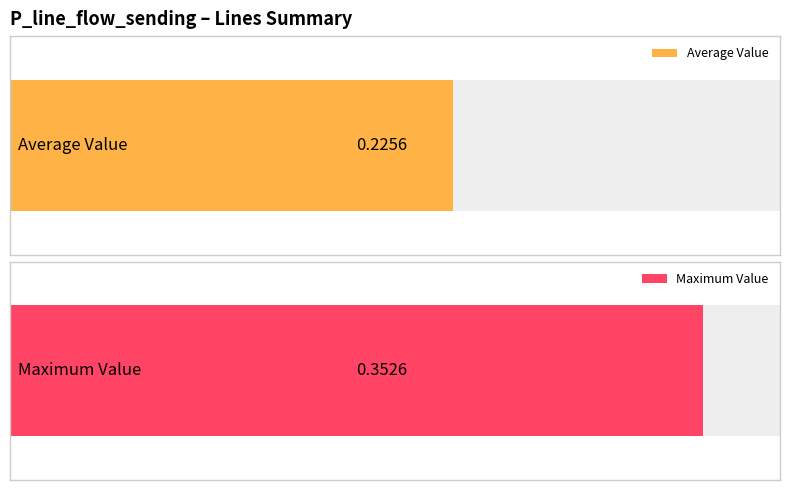

List the series in order of their overall mean, highest first.

Maximum Value, Average Value